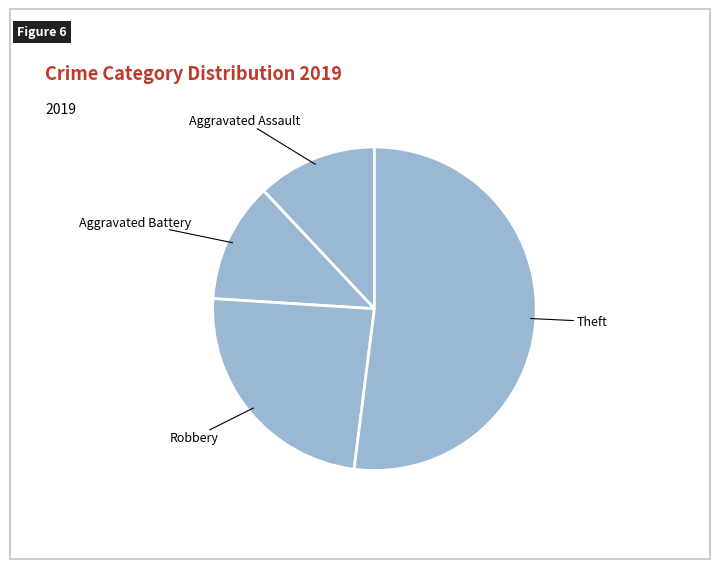

What is the majority slice?

Theft